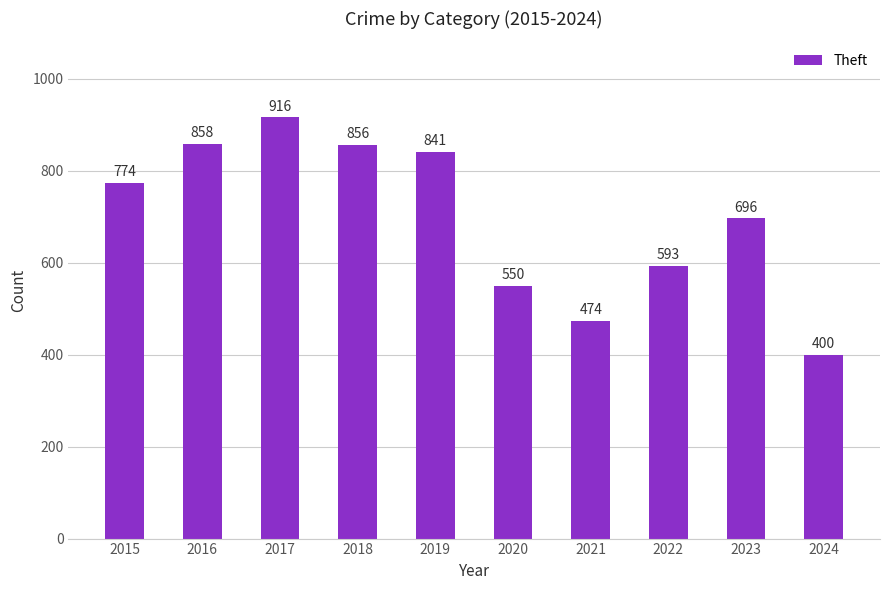

What is the average value?

696